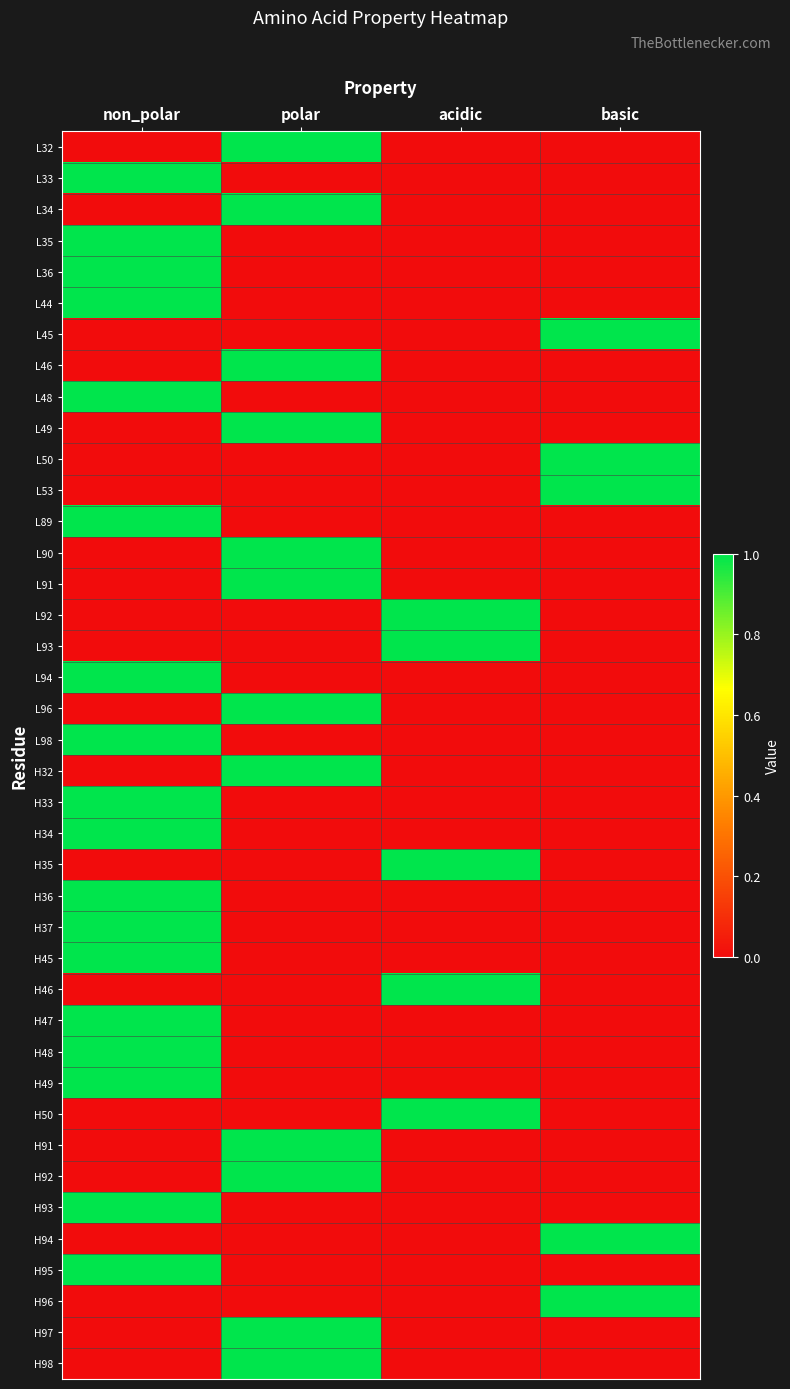

List the series in order of their peak value, lowest first.

L32, L33, L34, L35, L36, L44, L45, L46, L48, L49, L50, L53, L89, L90, L91, L92, L93, L94, L96, L98, H32, H33, H34, H35, H36, H37, H45, H46, H47, H48, H49, H50, H91, H92, H93, H94, H95, H96, H97, H98